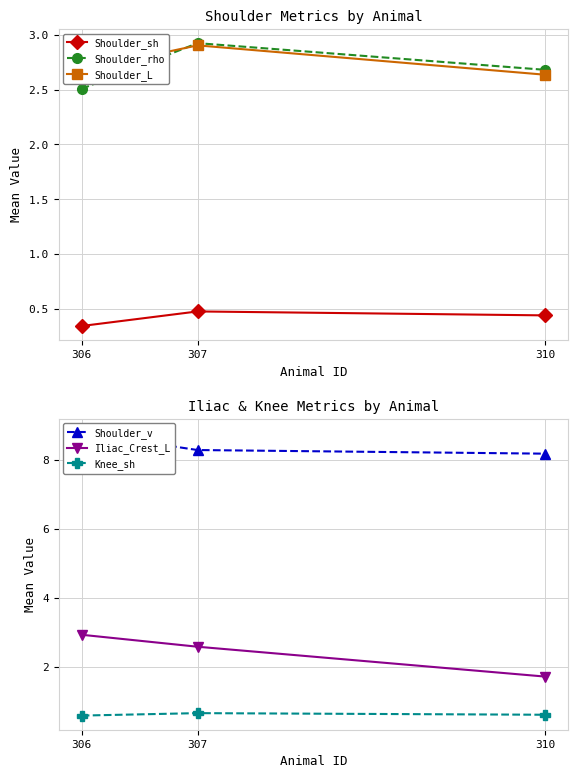

What is the difference between the highest and lowest values at 306?

8.4